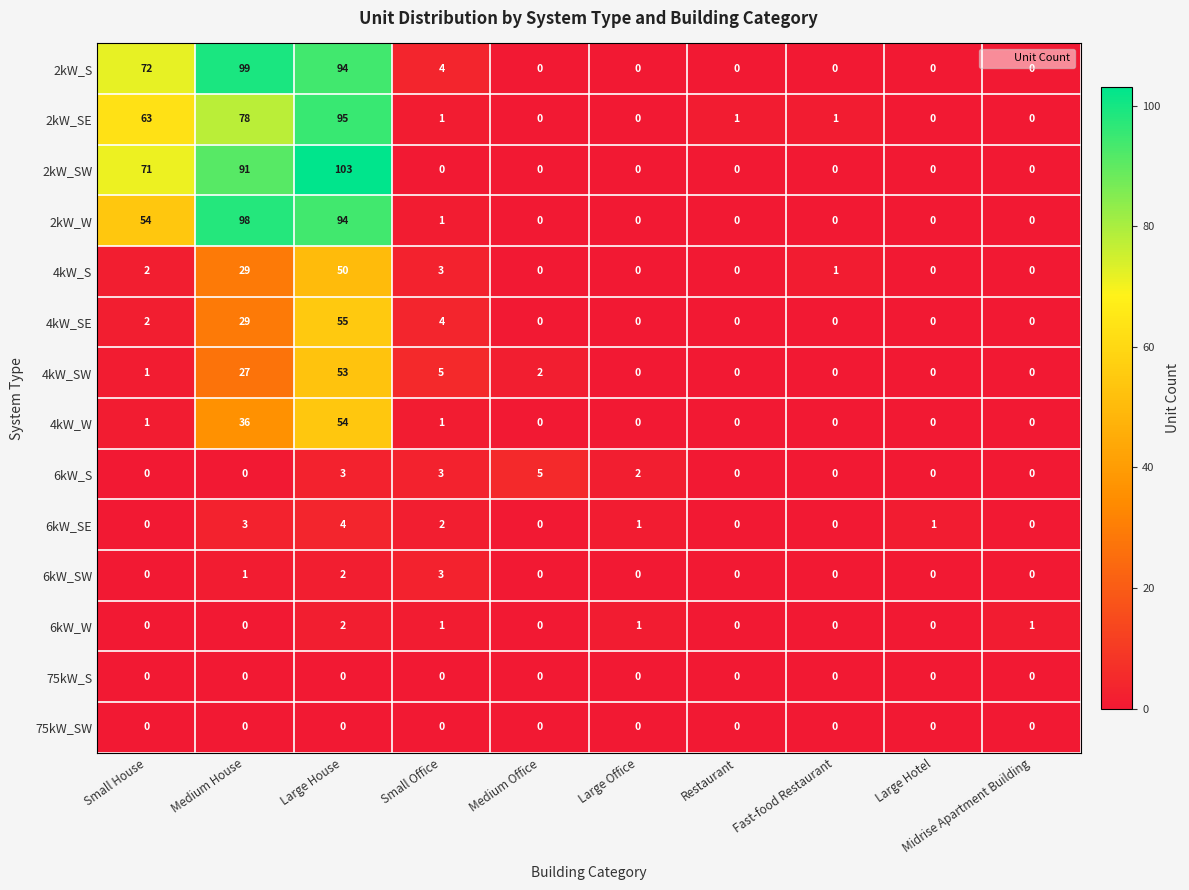

Read the 6kW_SW value at Small Office.

3